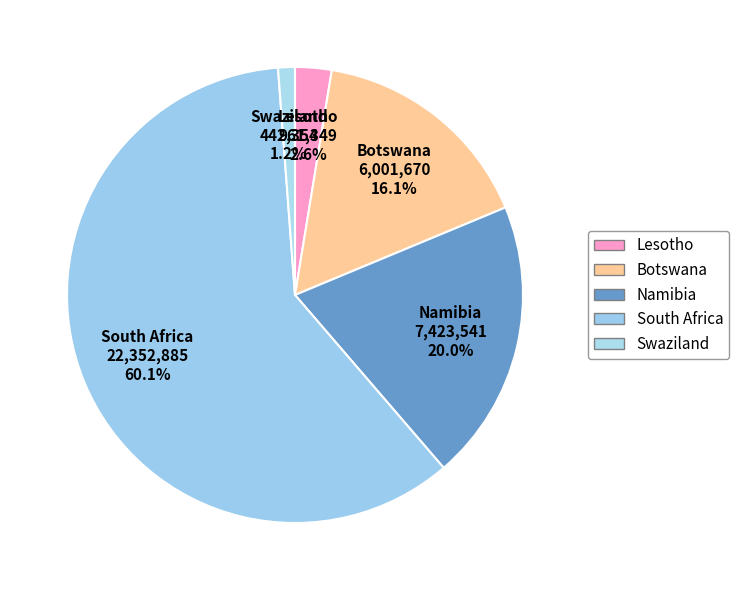

How many segments does this pie chart have?

5